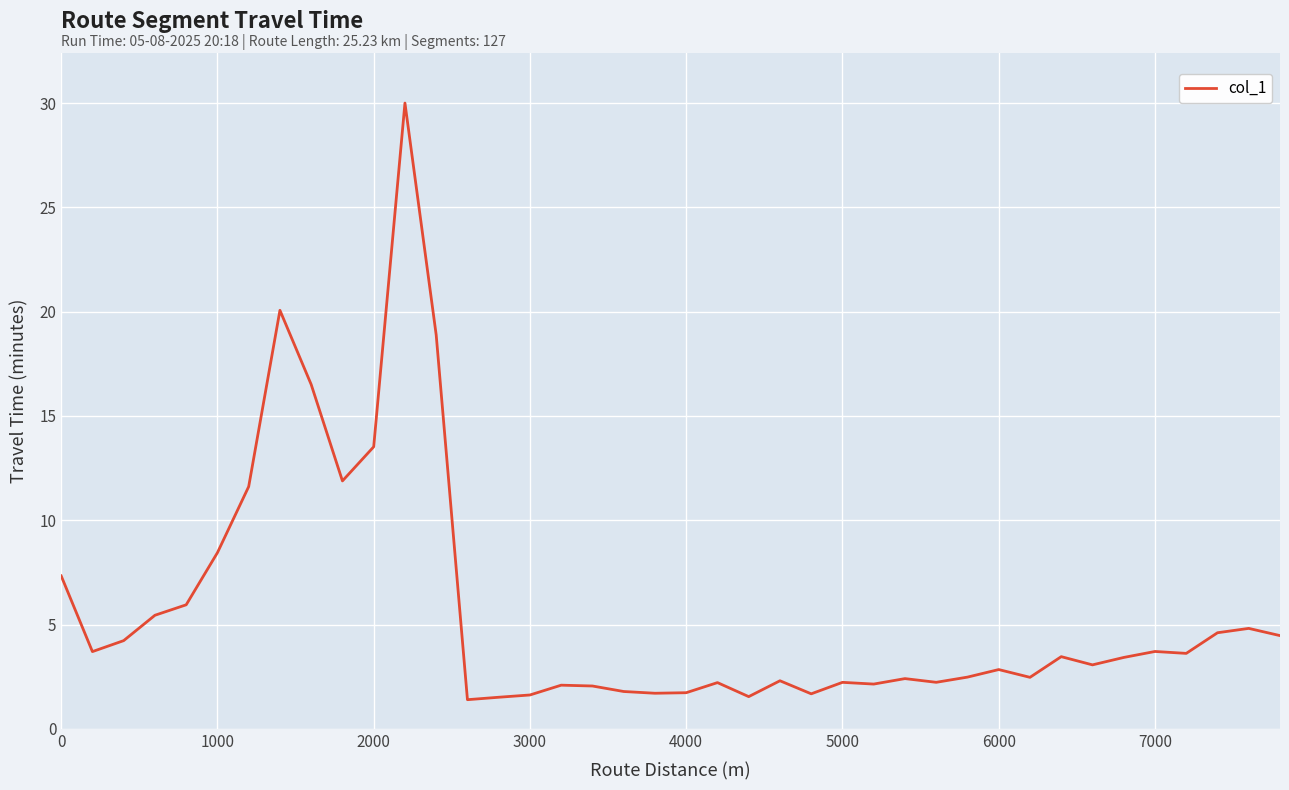

What is the minimum value shown in the chart?

1.4